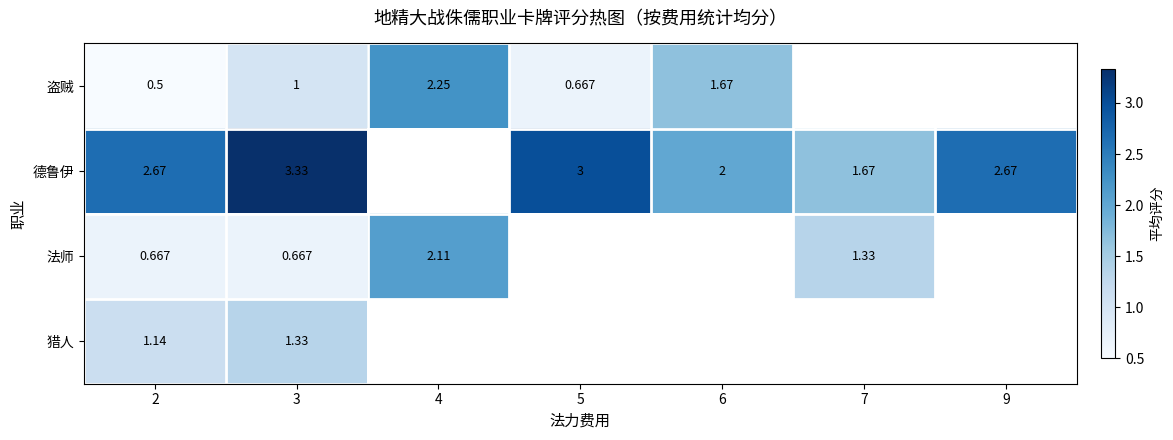

Is the value of 法师 at 7 greater than the value of 盗贼 at 5?

Yes